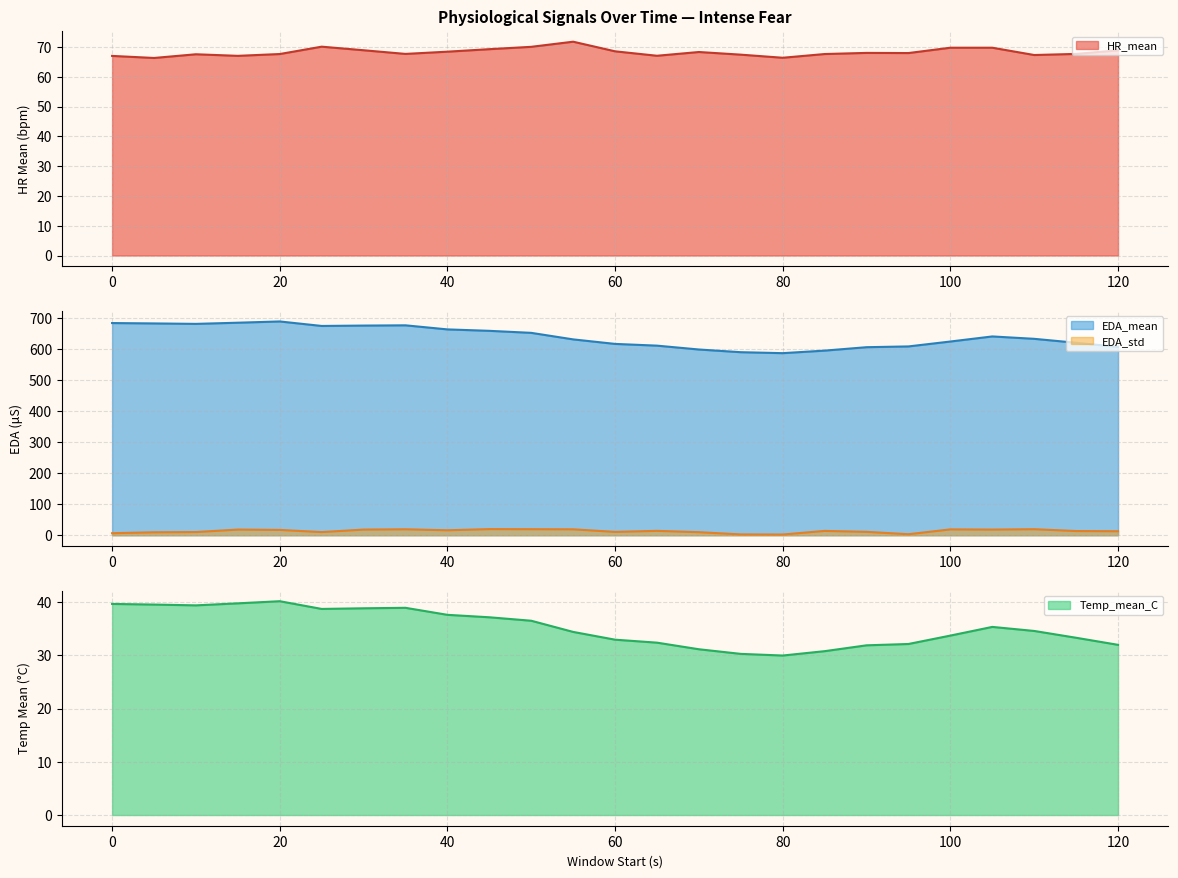

Which has a higher value, 65 or 45?

45